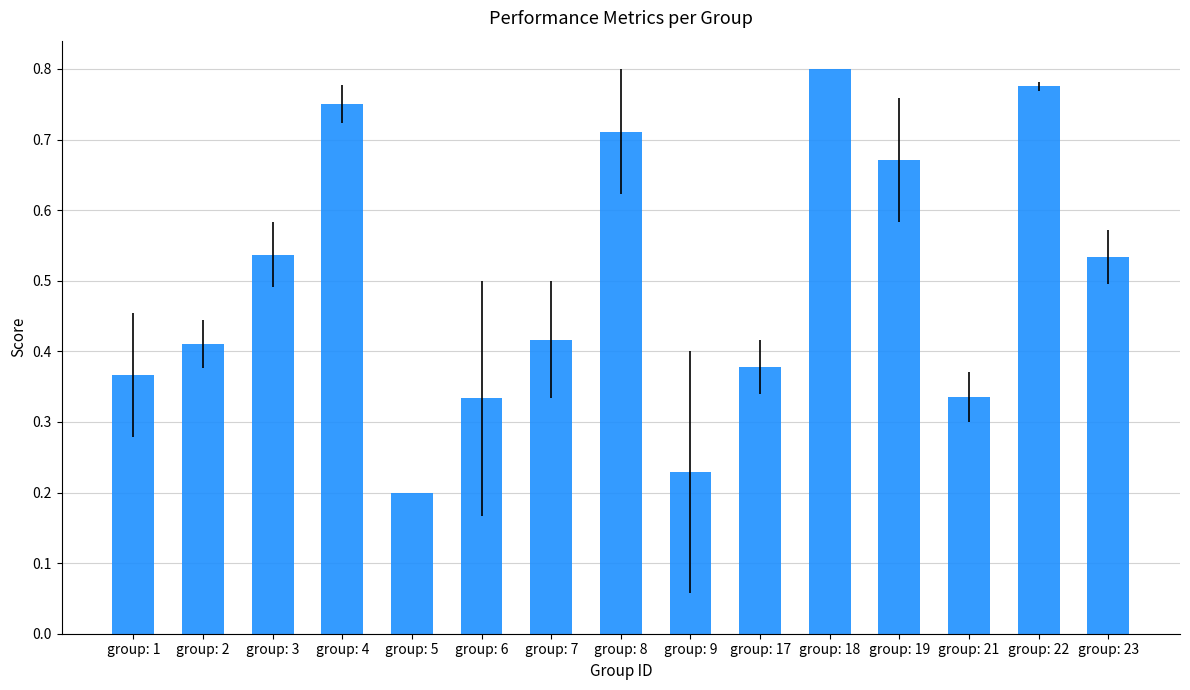

Which category has the highest value across all series?

group: 18